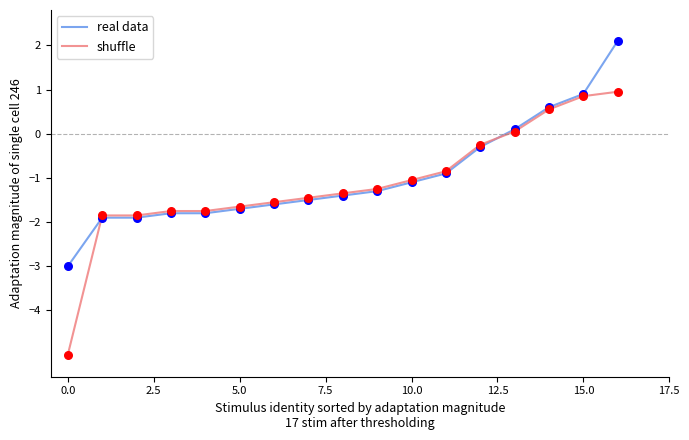

Which series has the largest range (max minus min)?

shuffle